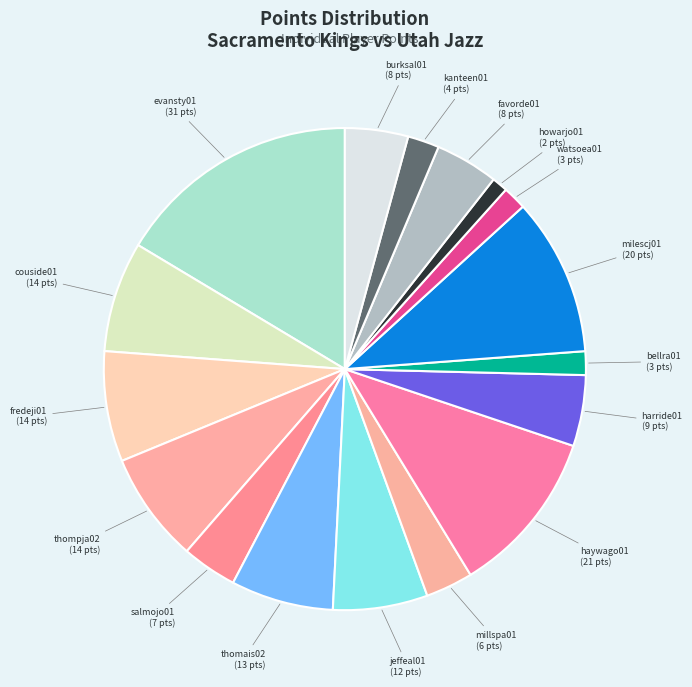

How many slices are in this pie chart?

17